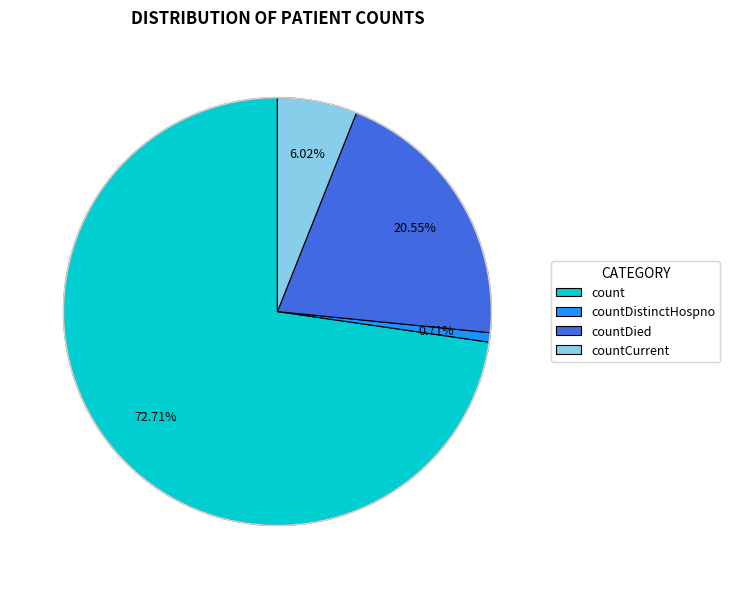

Which category has the smallest portion of the pie?

countDistinctHospno